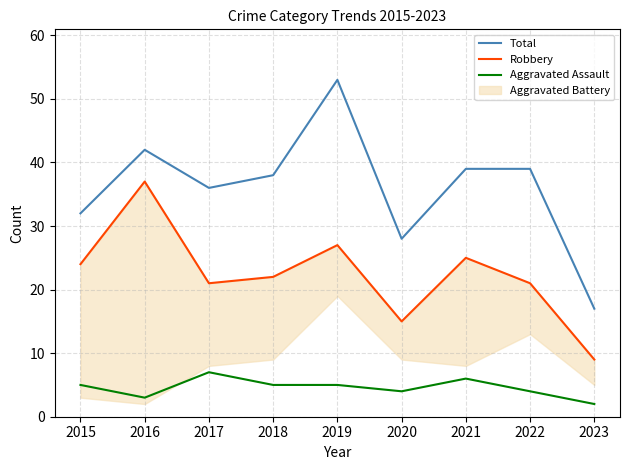

How many data points in Aggravated Assault are less than 5?

4